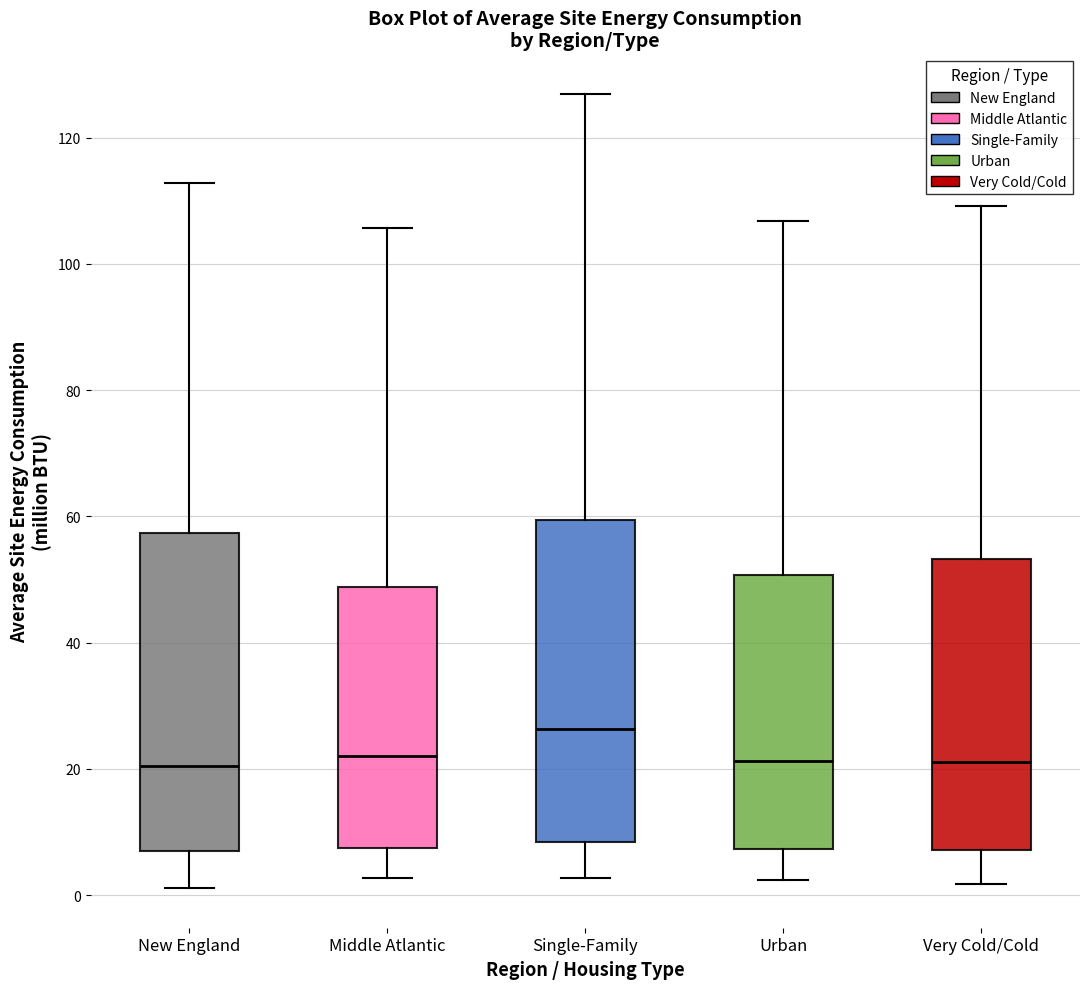

Where is the lower edge of the box for Urban on the y-axis? The values are not printed on the chart, so give them approximately, as read against the axis.

8